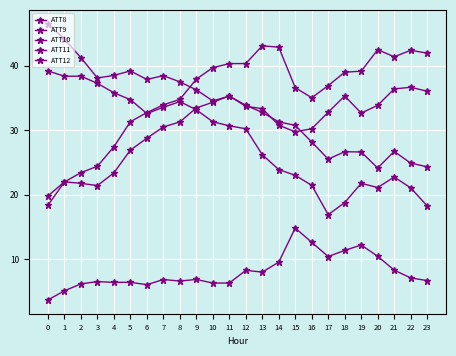

What is the total value across all series at 15?

134.9